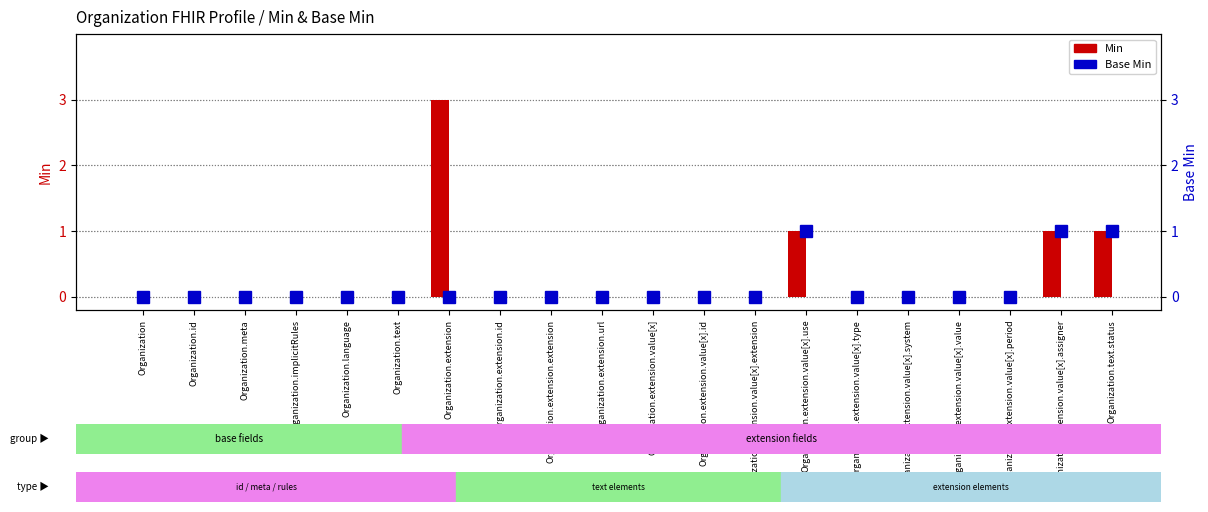

Reading right to left, extract all data points from this chart.

Min: 1	1	0	0	0	0	1	0	0	0	0	0	0	3	0	0	0	0	0	0
Base Min: 1	1	0	0	0	0	1	0	0	0	0	0	0	0	0	0	0	0	0	0